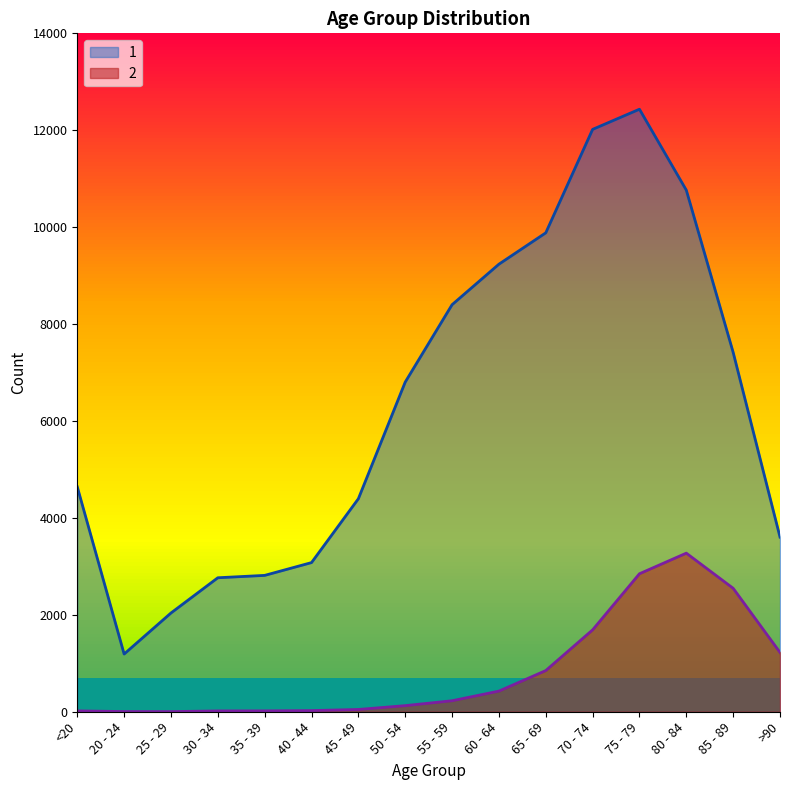

Reading left to right, list all the values displayed in this chart.

1: 4641	1191	2038	2765	2814	3078	4396	6803	8400	9236	9883	12018	12434	10764	7417	3604
2: 18	4	3	17	18	24	47	126	227	426	850	1690	2848	3273	2548	1224